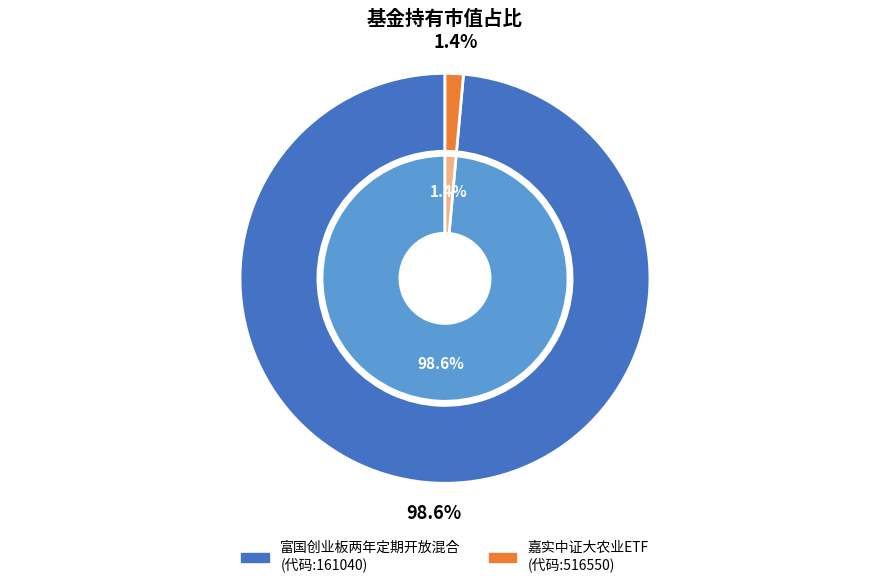

What percentage is the 富国创业板两年定期开放混合 slice, to the nearest percent?

99%